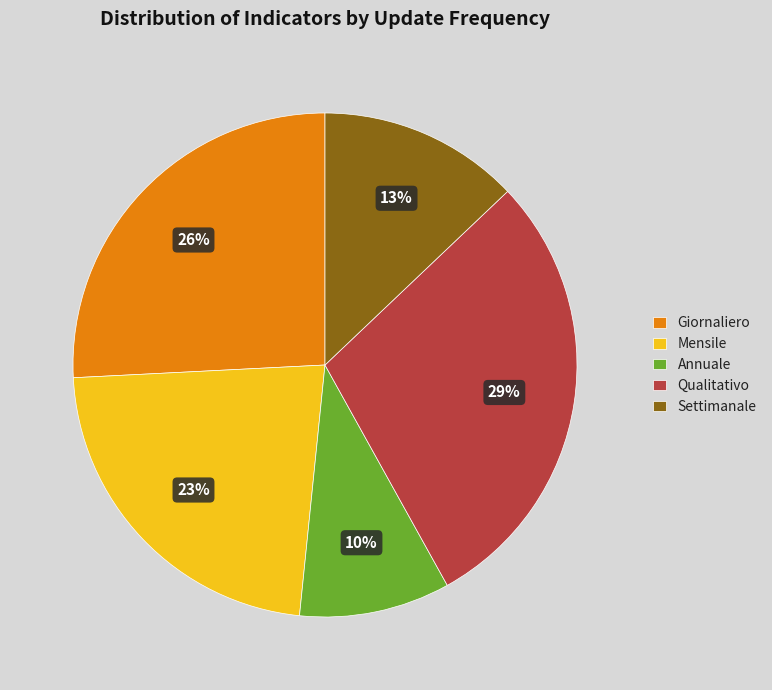

Which category has the smallest portion of the pie?

Annuale